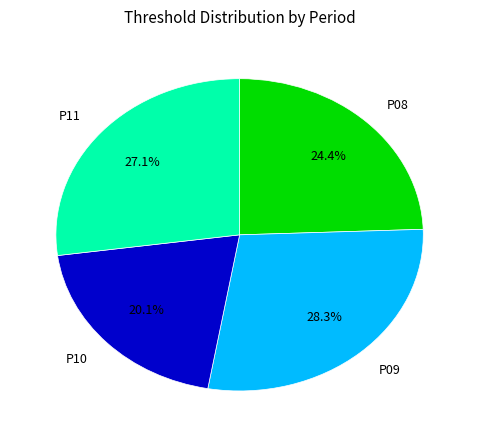

Does any single category account for the majority?

No